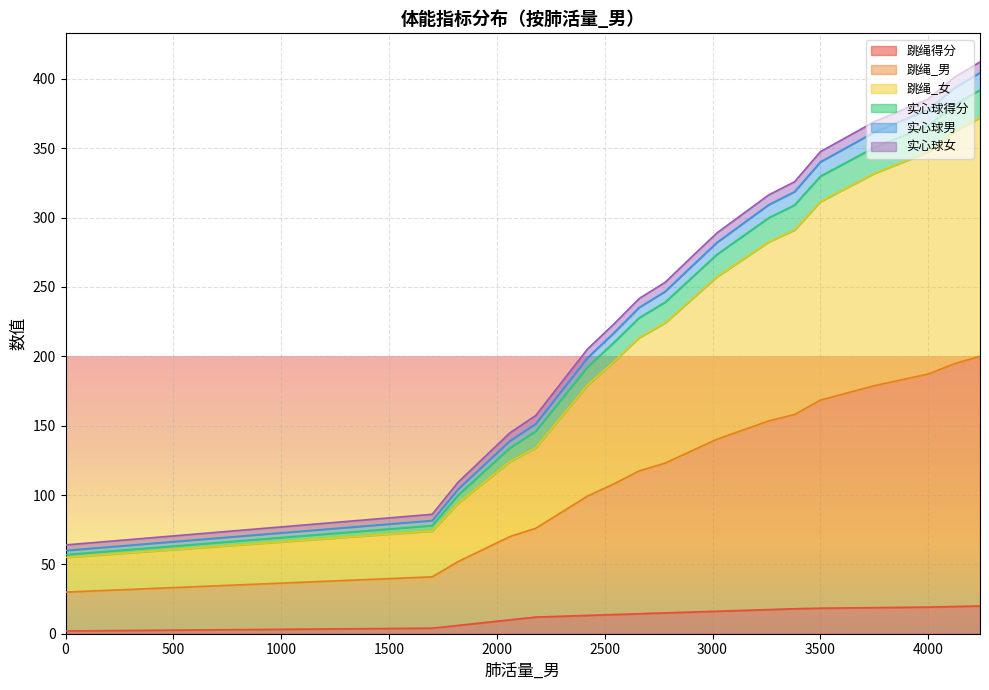

What is the label of the 19th point from the left?

4000